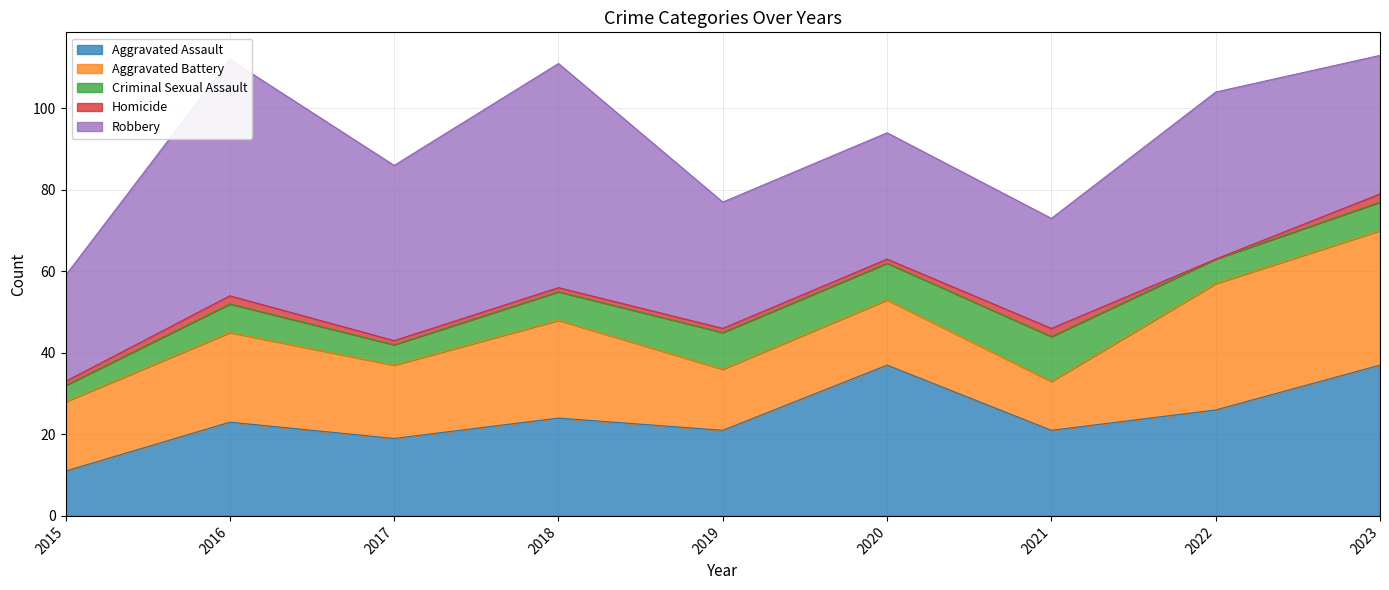

Reading left to right, extract all data points from this chart.

Aggravated Assault: 11	23	19	24	21	37	21	26	37
Aggravated Battery: 17	22	18	24	15	16	12	31	33
Criminal Sexual Assault: 4	7	5	7	9	9	11	6	7
Homicide: 1	2	1	1	1	1	2	0	2
Robbery: 26	58	43	55	31	31	27	41	34